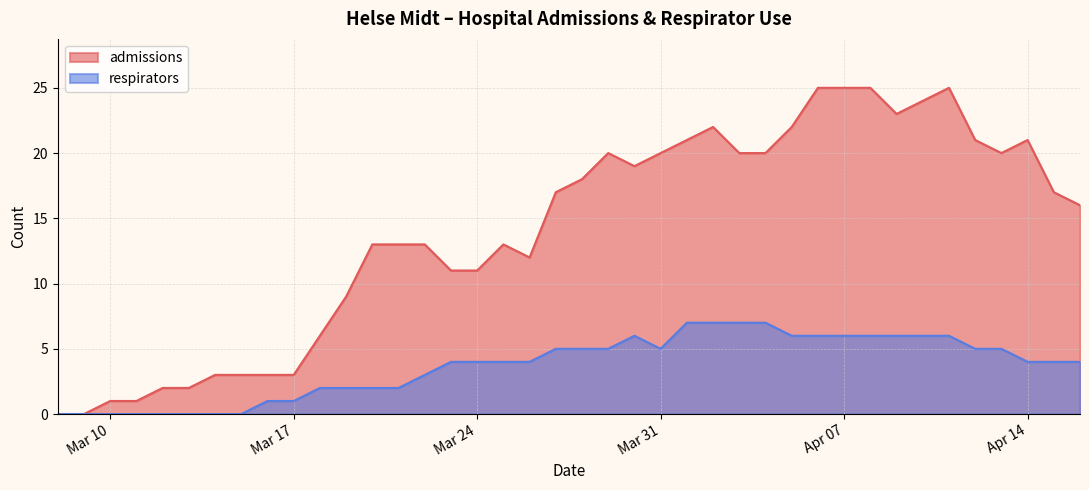

Rank the series by their maximum value, from highest to lowest.

admissions, respirators